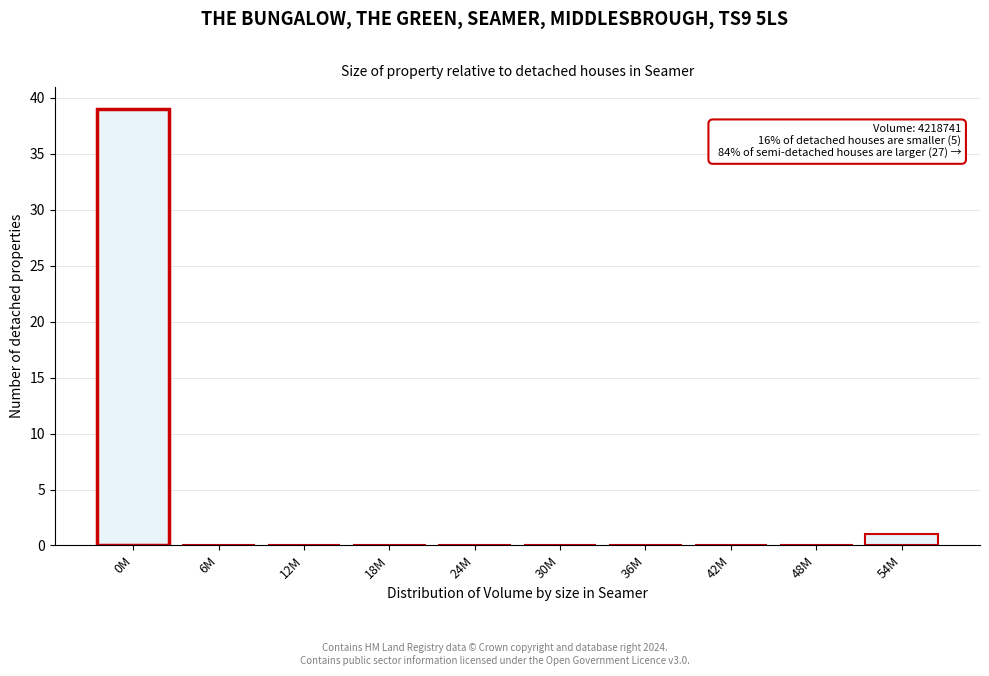

Reading right to left, transcribe all the data shown in this chart.

54M=1	48M=0	42M=0	36M=0	30M=0	24M=0	18M=0	12M=0	6M=0	0M=39